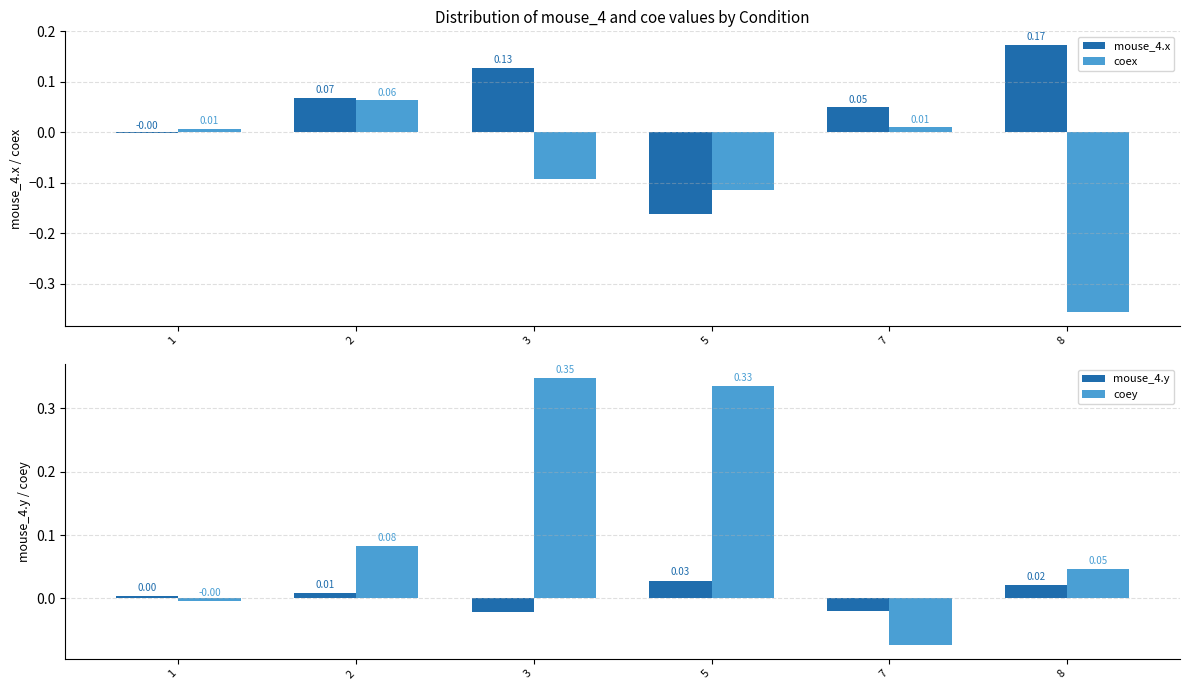

How many bars are there in total?

24